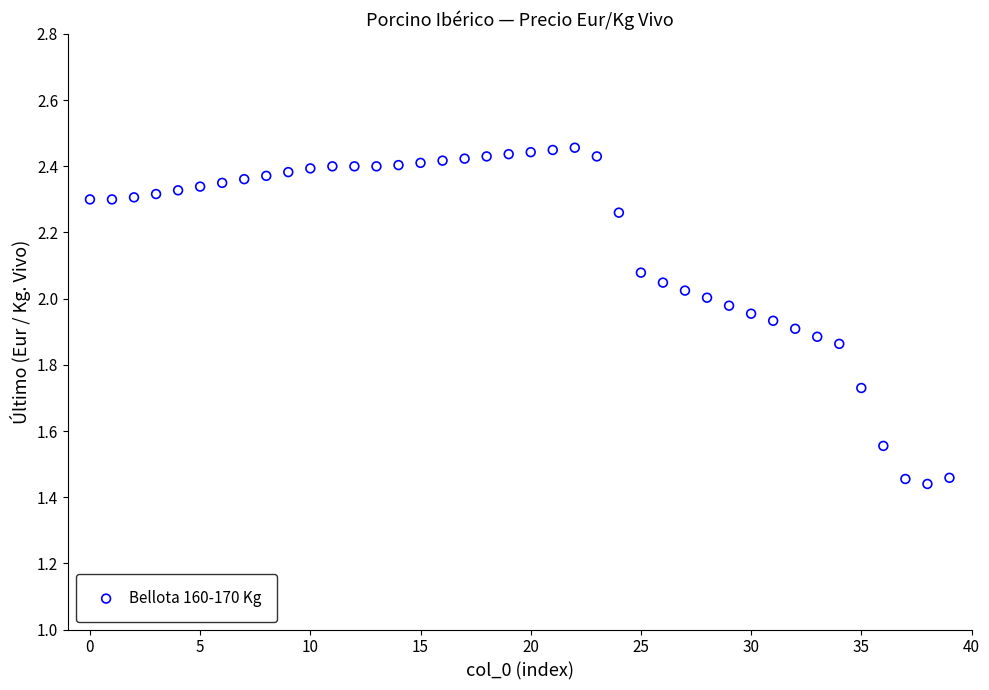

What is the range of Y values (max minus min)?

1.0